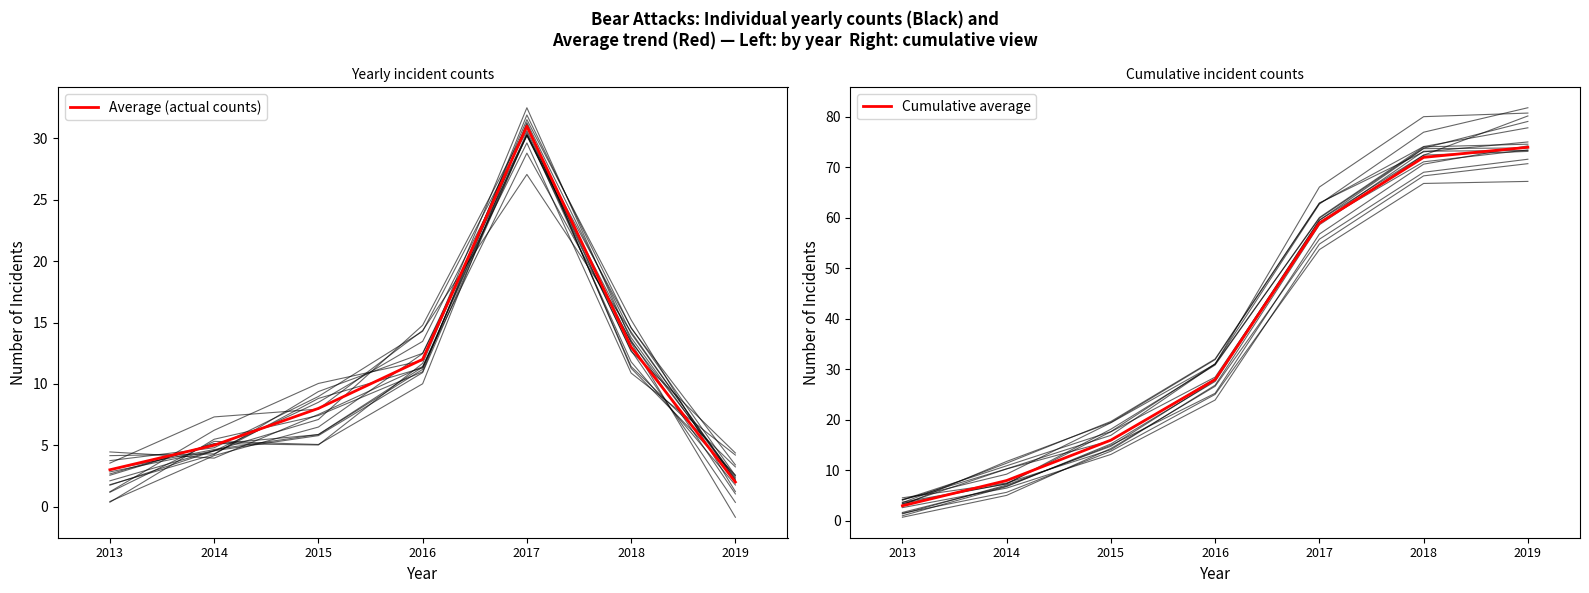

Is this an area chart (filled region under the line)?

No